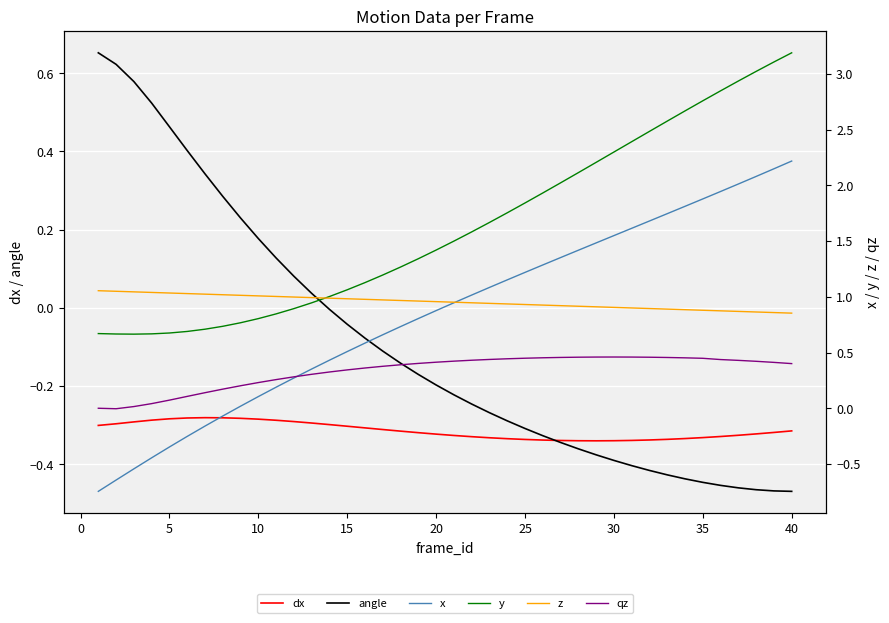

What is the lowest value of the y series?

0.7